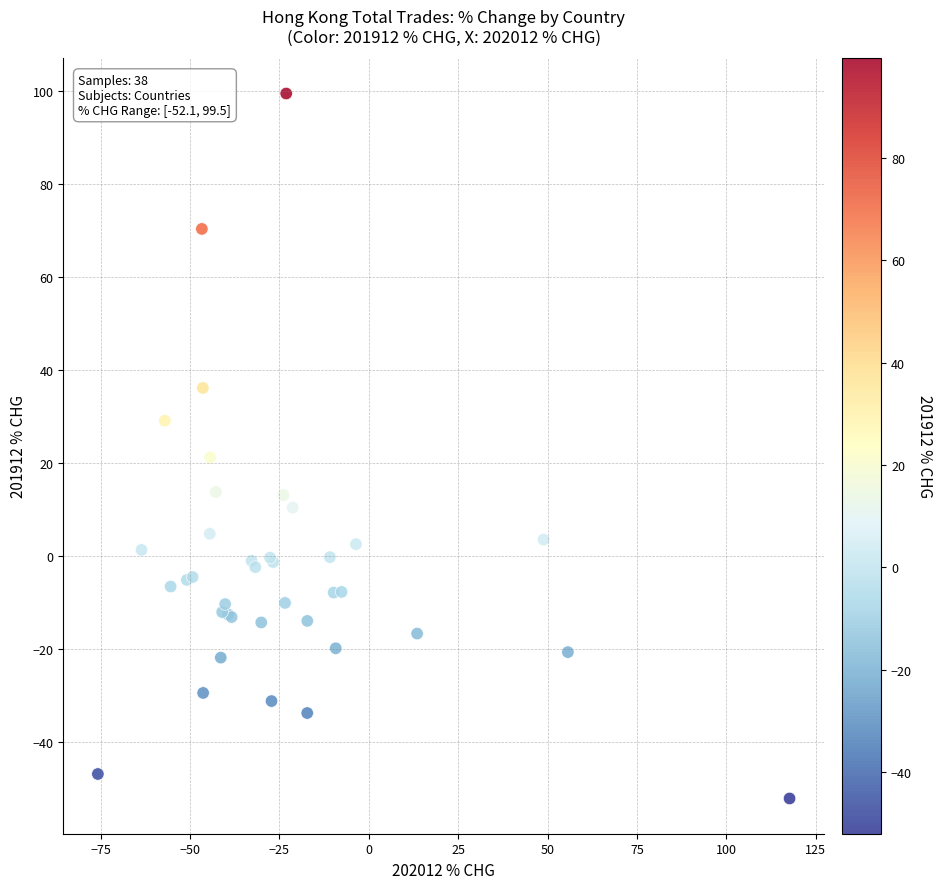

What Y value in the scatter plot is closest to 23?

21.3